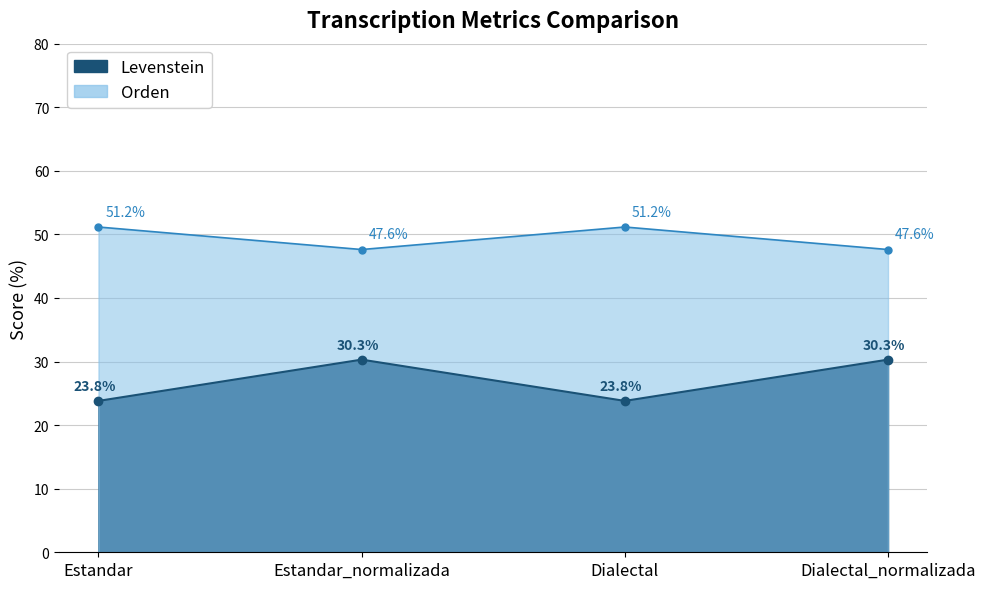

What is the sum of the Orden values at Estandar_normalizada and Dialectal_normalizada?

95.2